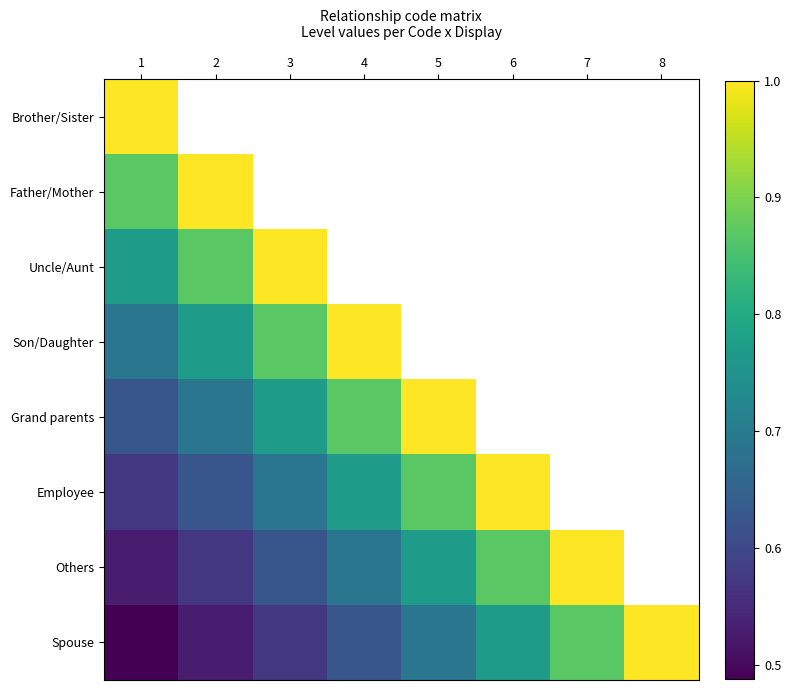

Count the number of categories in the chart.

8